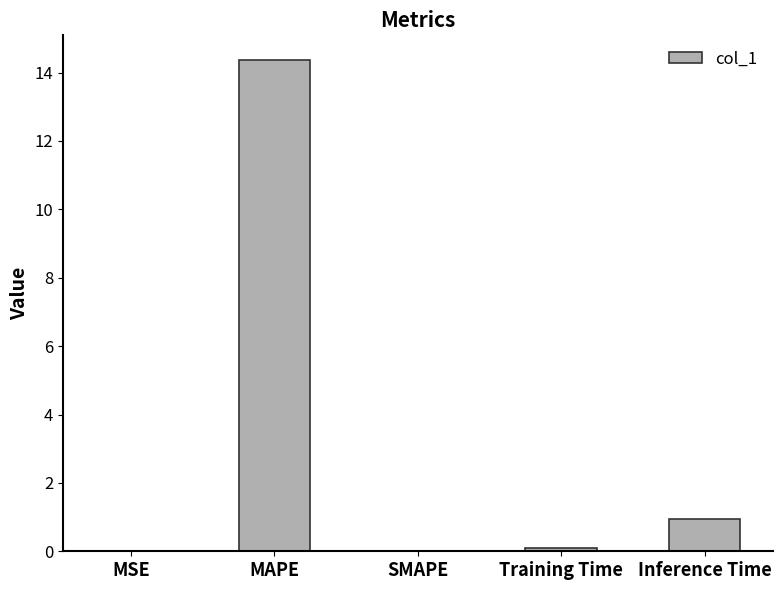

At which label is the value closest to 7?

Inference Time